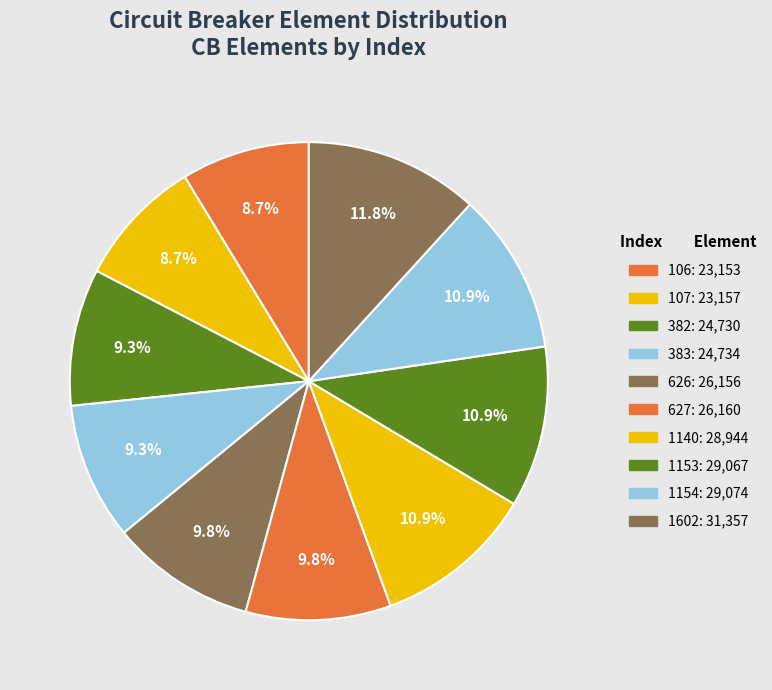

True or false: 626 accounts for 10% of the total.

True